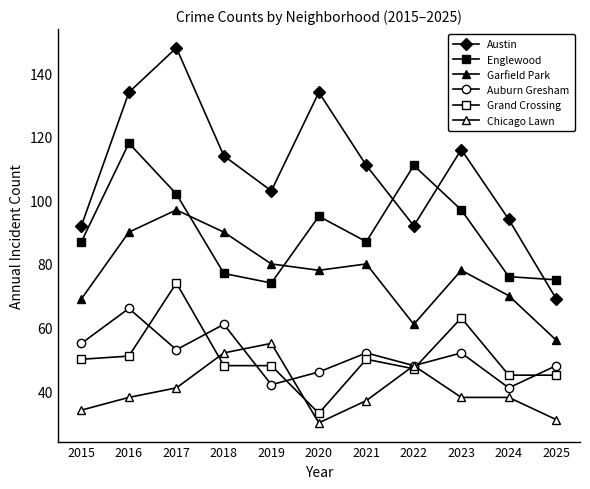

Which series changed the most between 2016 and 2021?

Englewood